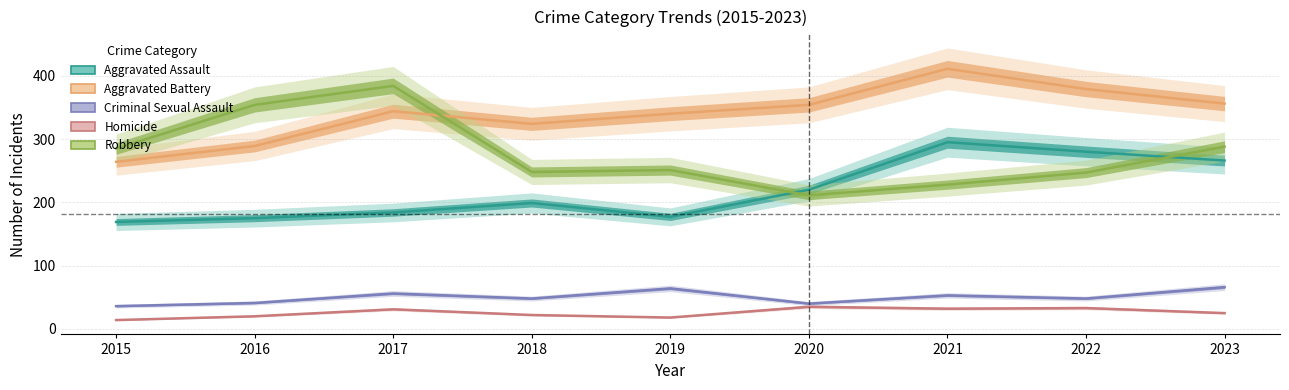

At which category does Aggravated Assault reach its first local peak?

2018